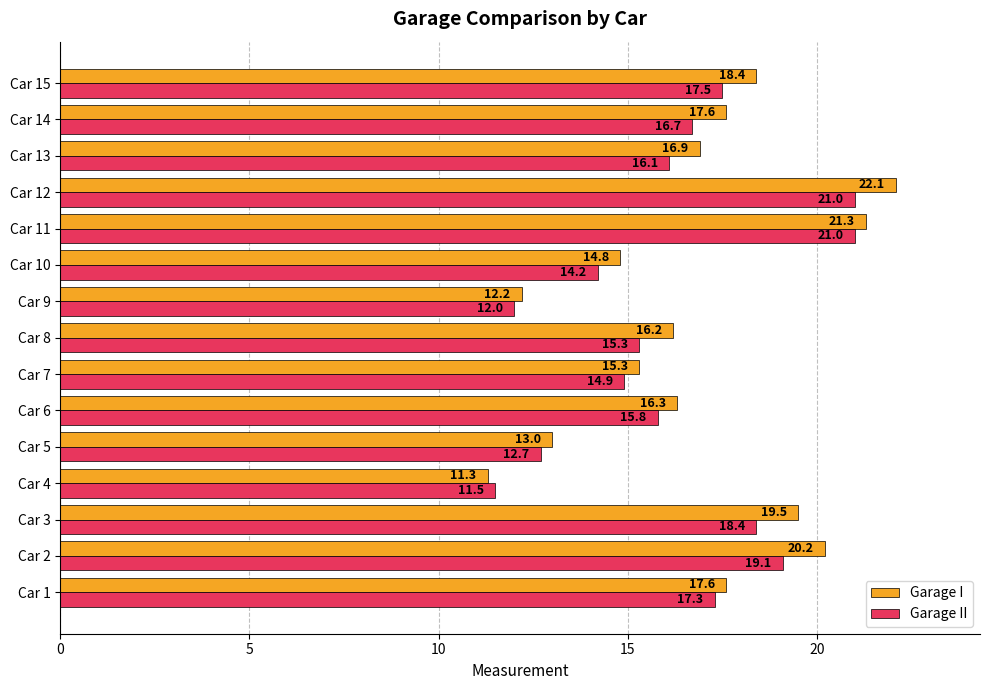

What is the spread (max minus min) of values at Car 2?

1.1